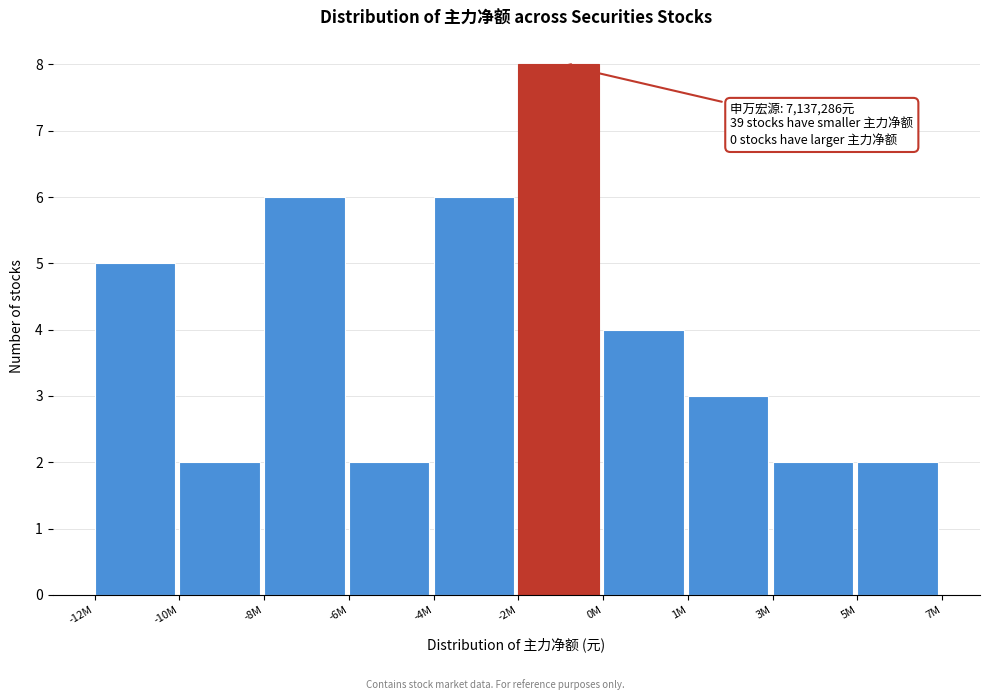

Reading left to right, list all the values displayed in this chart.

5	2	6	2	6	8	4	3	2	2